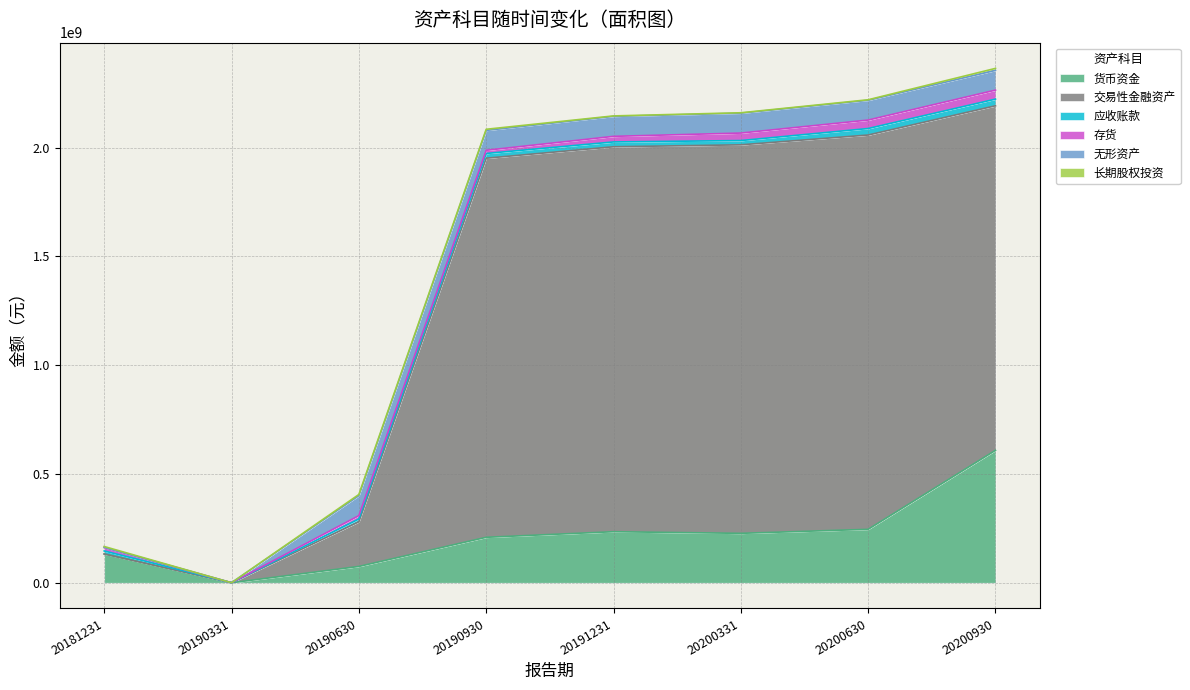

What is the value of the 无形资产 point at the 3rd from the left?

91827569.2